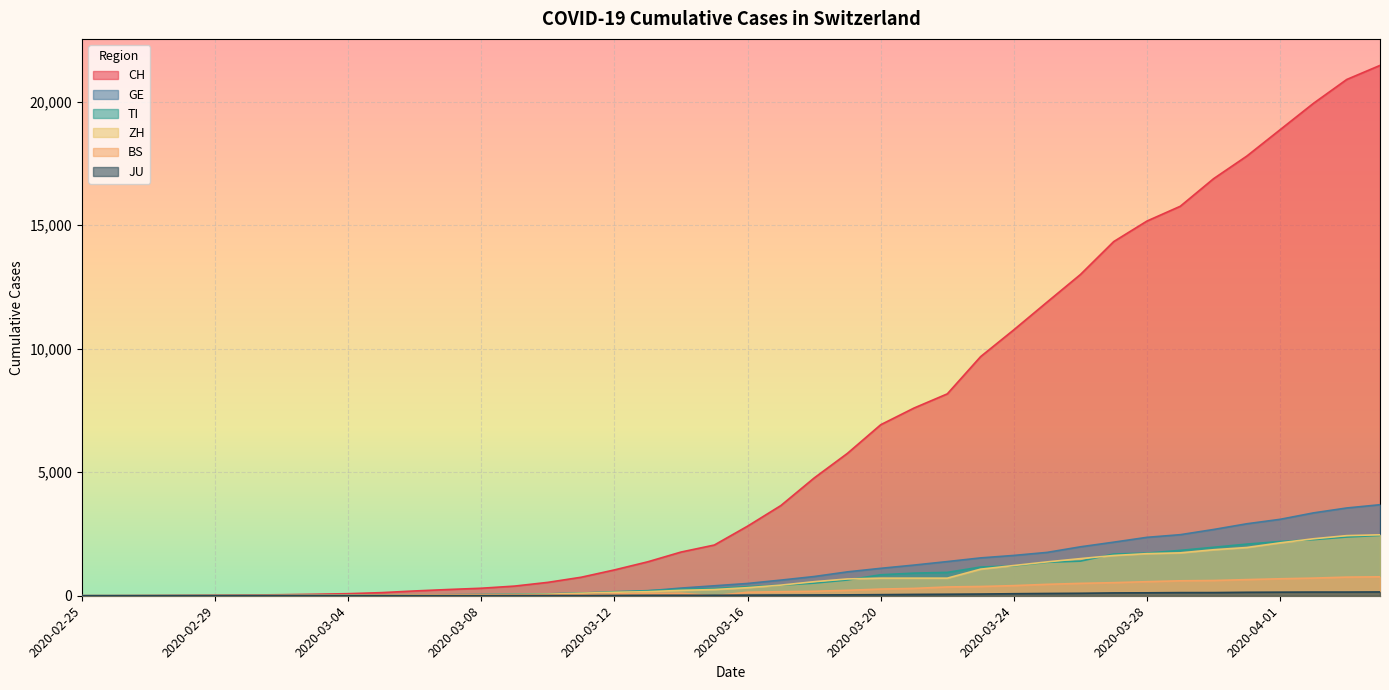

How many data points in TI are less than 368?

20